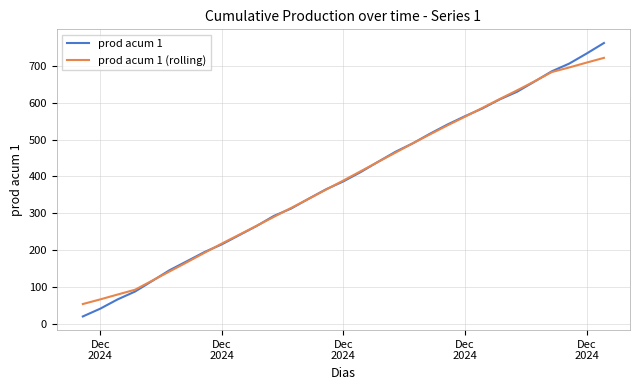

What is the minimum value for prod acum 1 (rolling)?

53.7